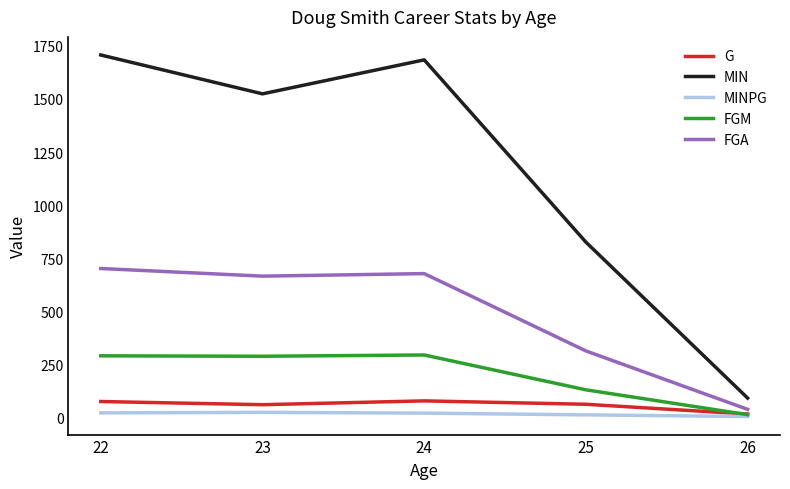

What is the average value of the FGA series?

479.8